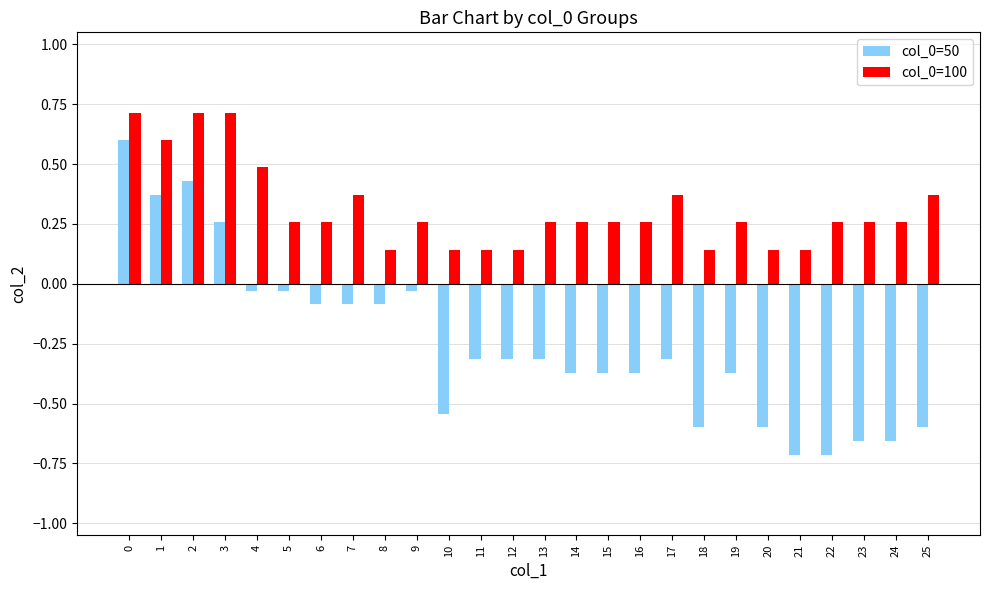

Count the number of data series in this chart.

2